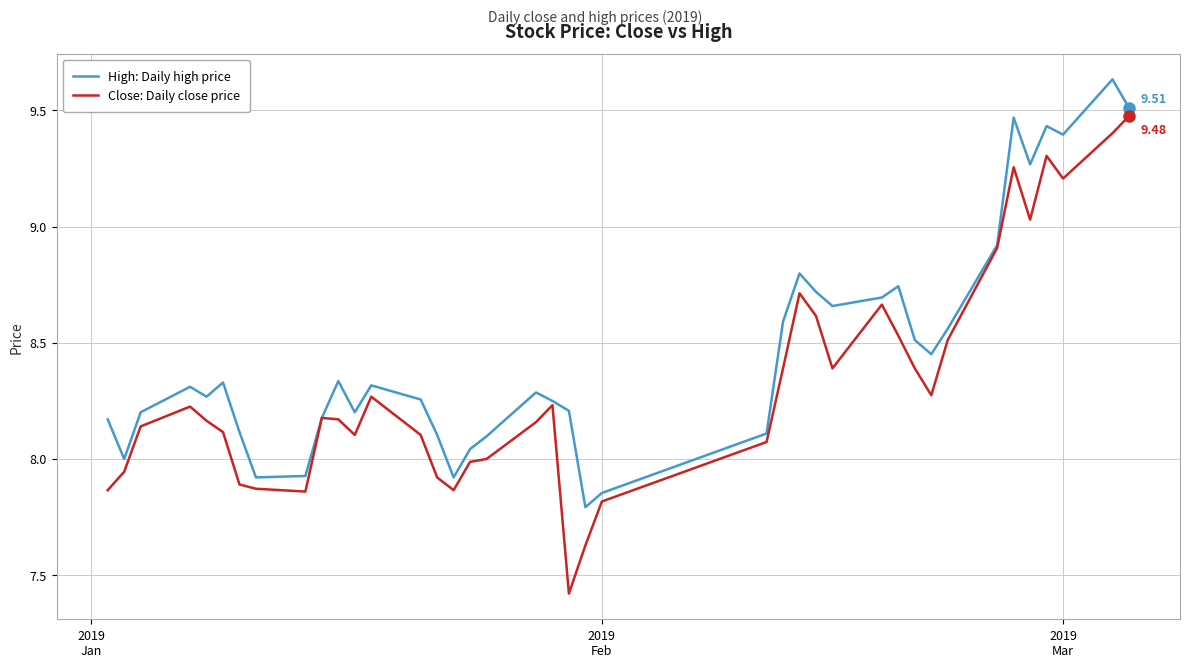

Which series has the widest spread of values?

Close: Daily close price